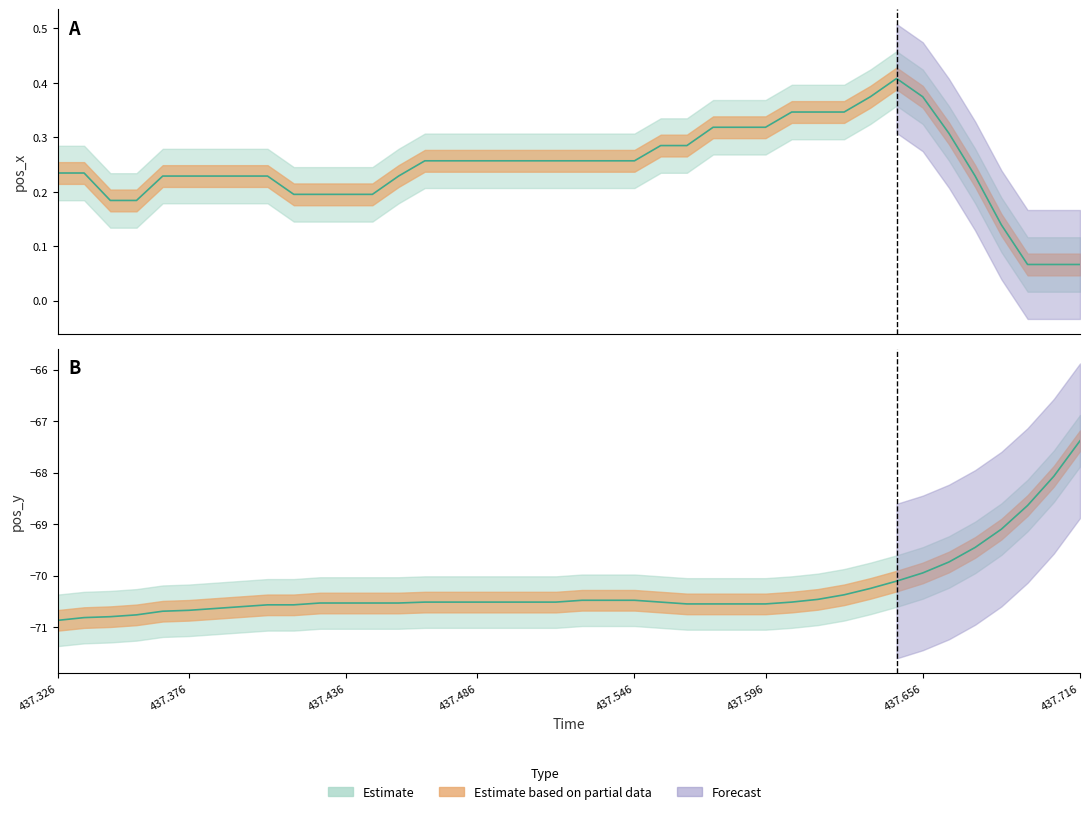

Between 15 and 19, which series saw the biggest shift?

pos_x